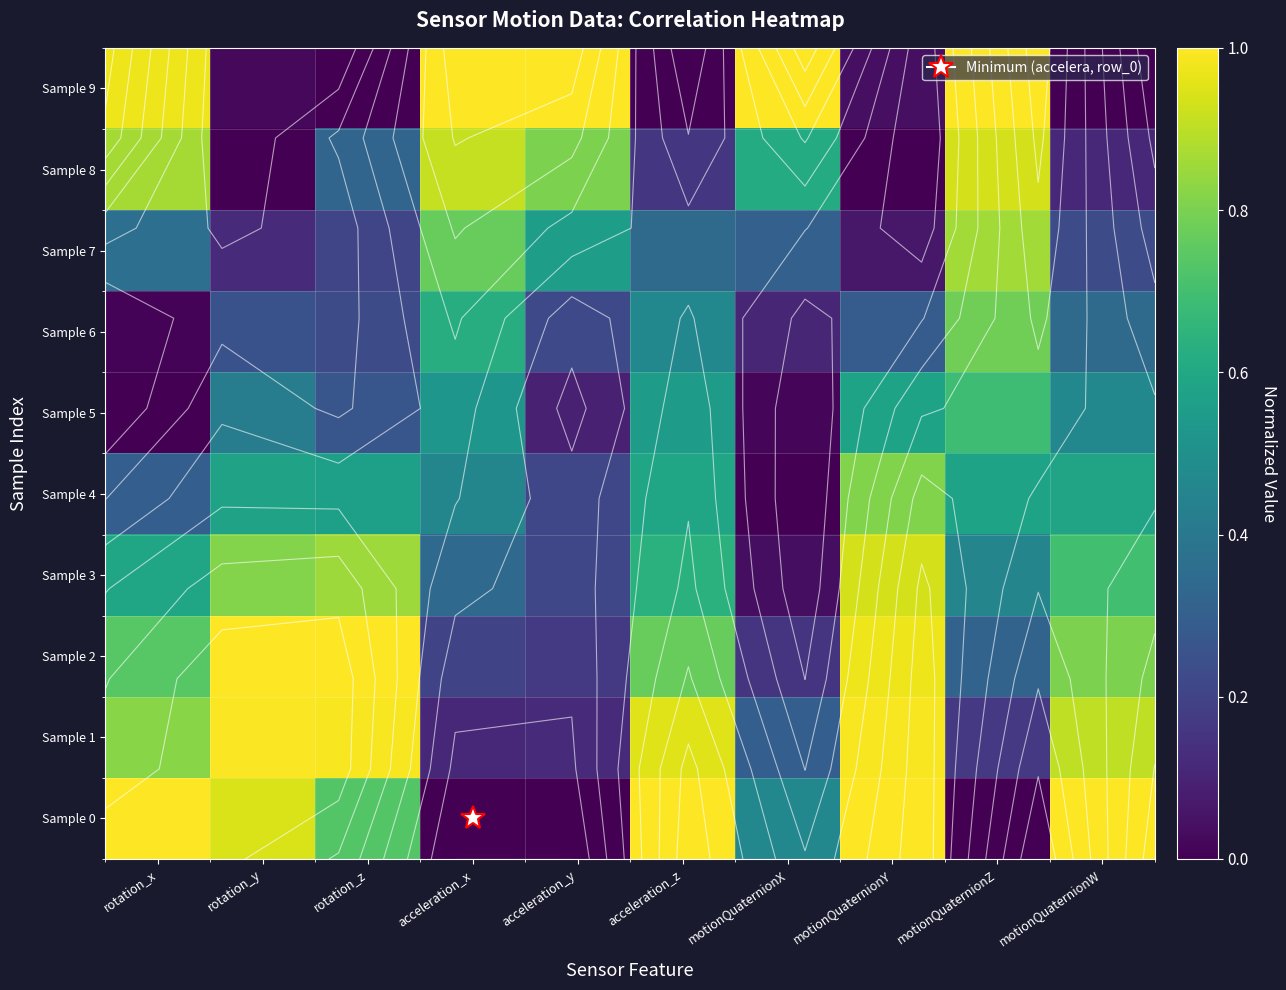

What is the total value across all series at acceleration_y?

3.4